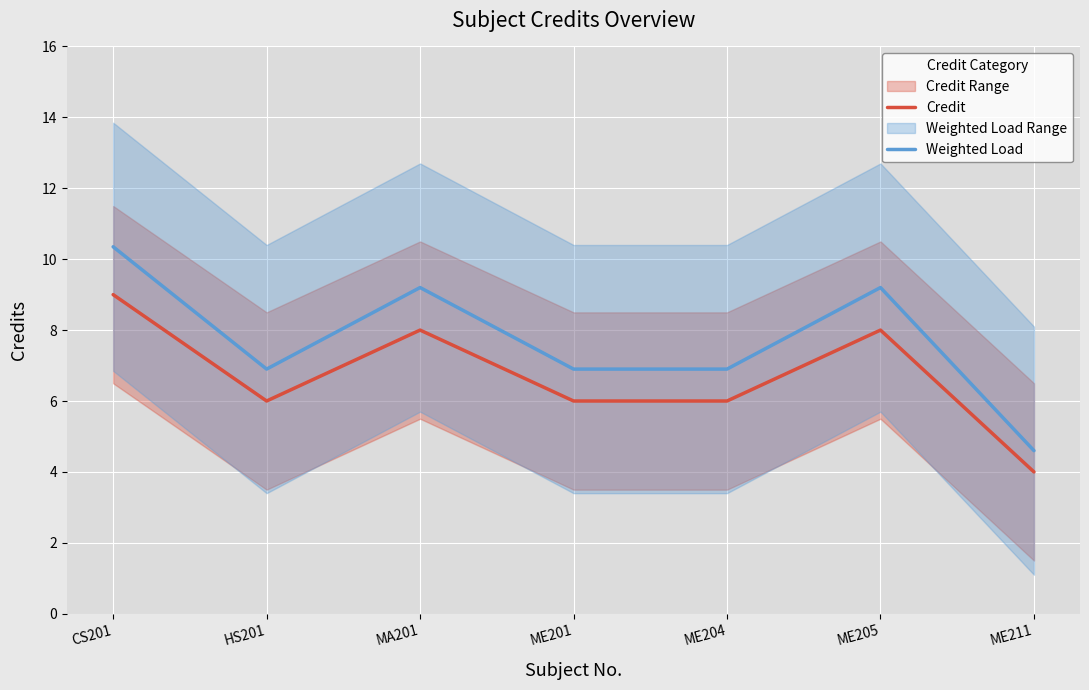

The Weighted Load series shows 6.9 at ME204. True or false?

True